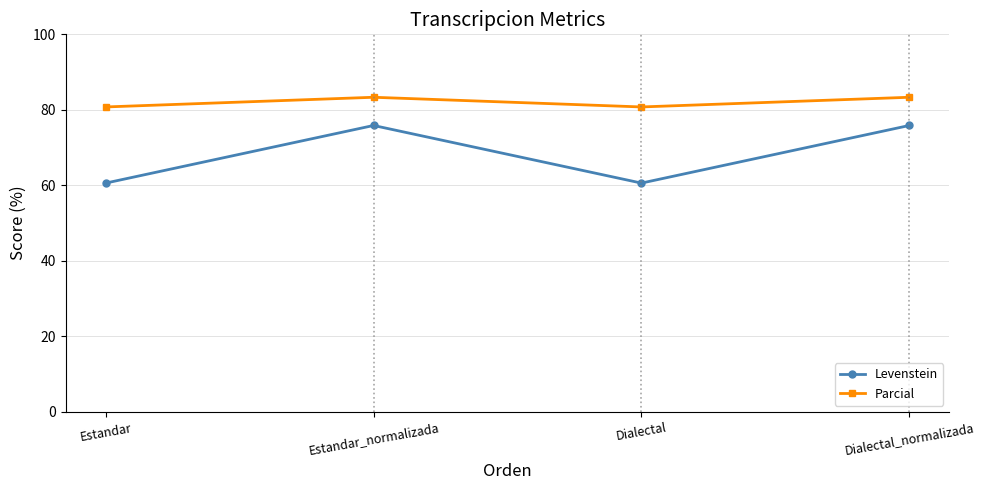

True or false: Parcial and Levenstein cross at least once.

False